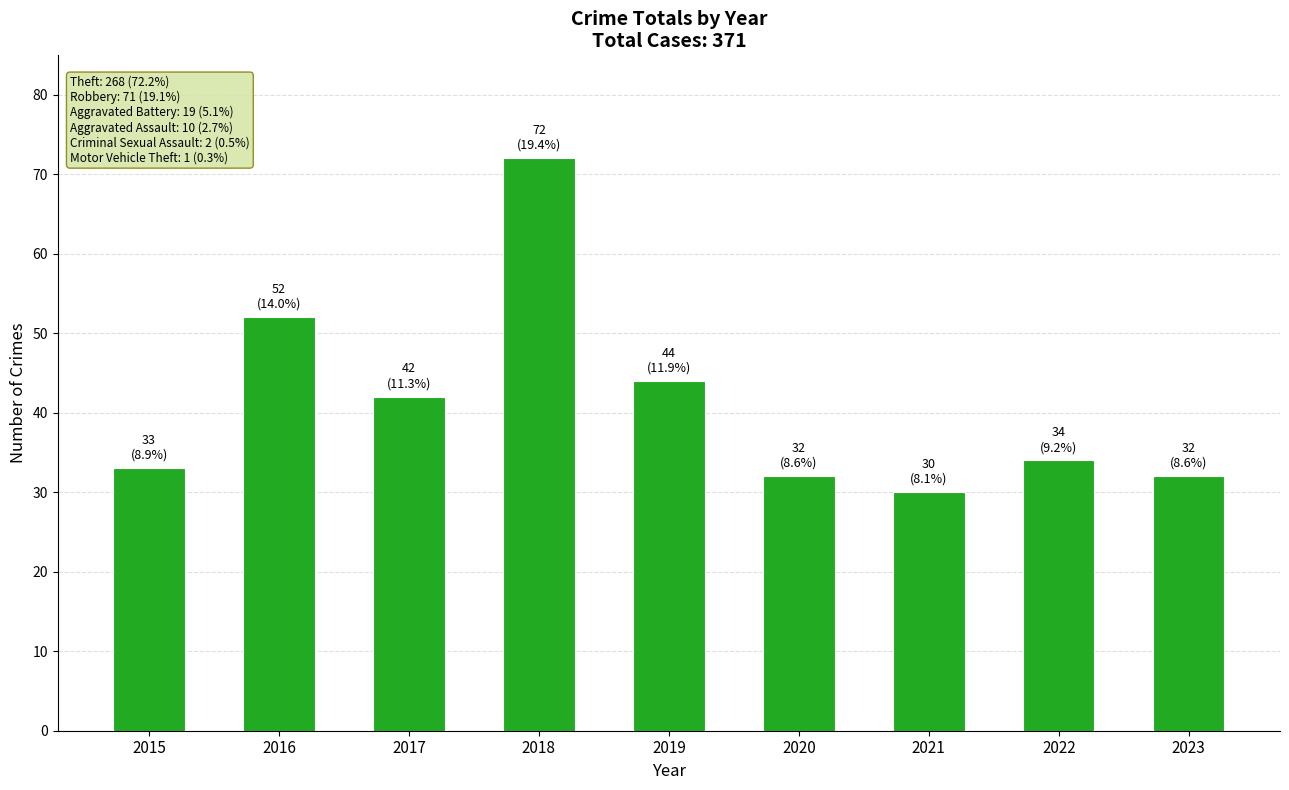

Reading left to right, what are all the values shown in this chart?

2015=33	2016=52	2017=42	2018=72	2019=44	2020=32	2021=30	2022=34	2023=32